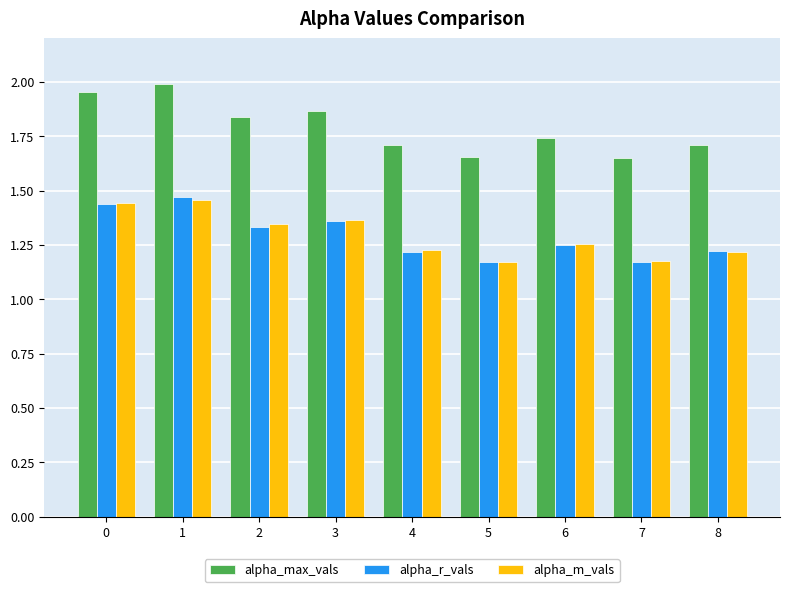

What is the sum of the alpha_max_vals values at 2 and 1?

3.8